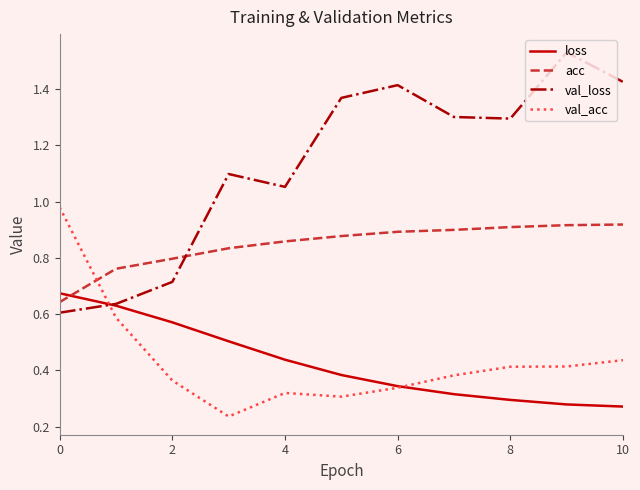

Which series ends up on top after the final intersection of acc and loss?

acc